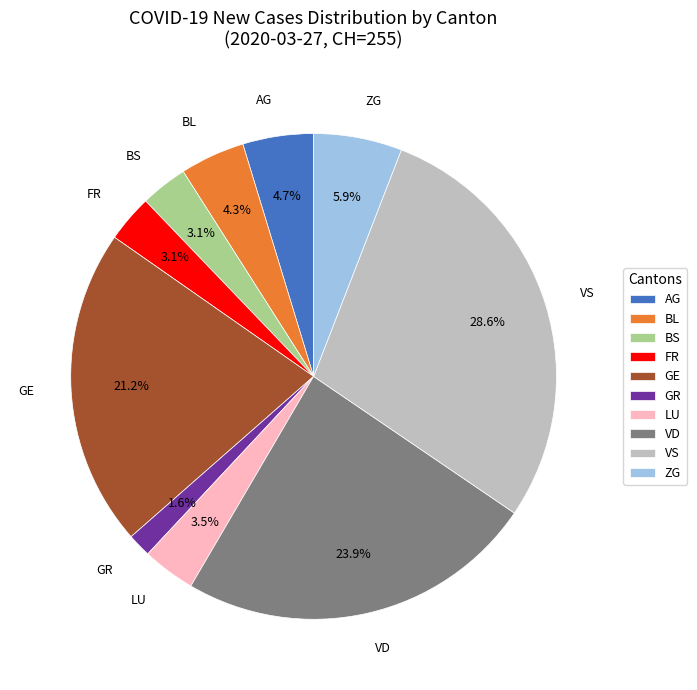

What percentage is NOT represented by VD?

76.1%